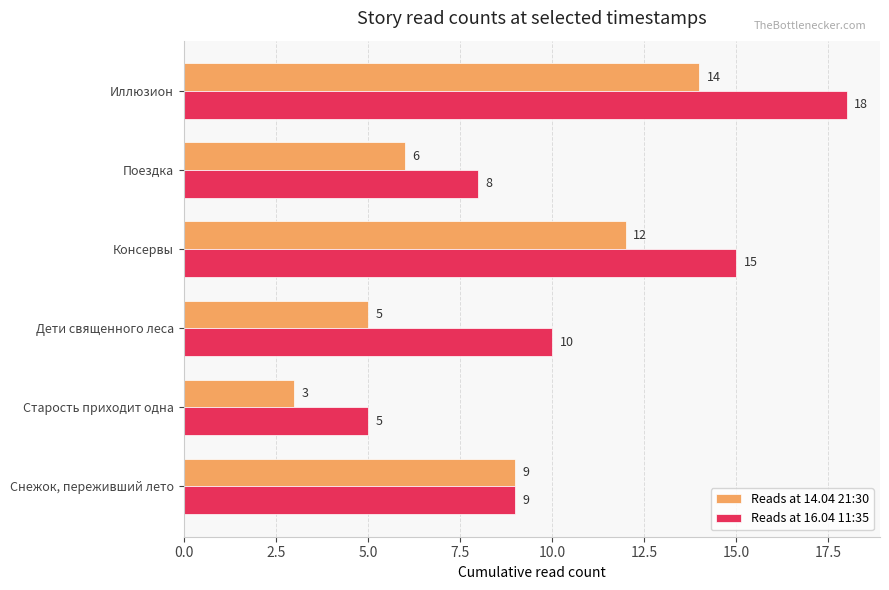

What is the total value across all series at Иллюзион?

32